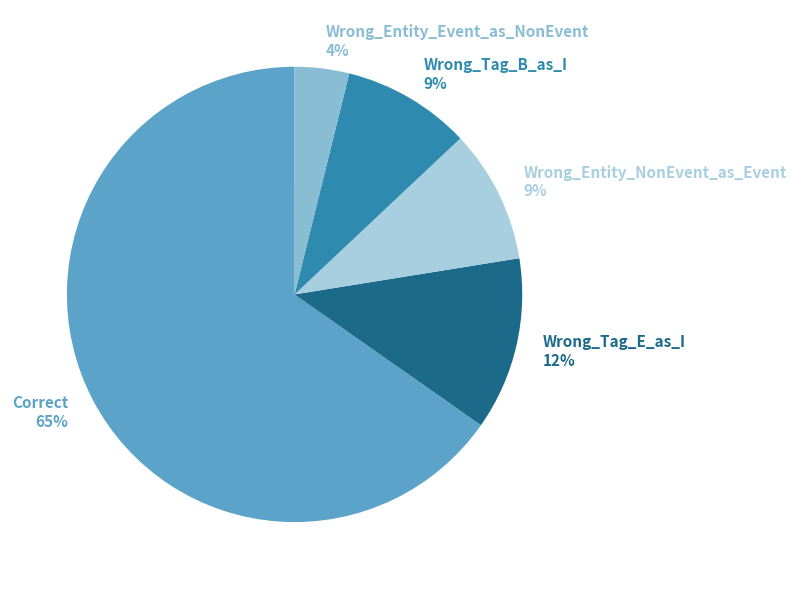

How many segments does this pie chart have?

5